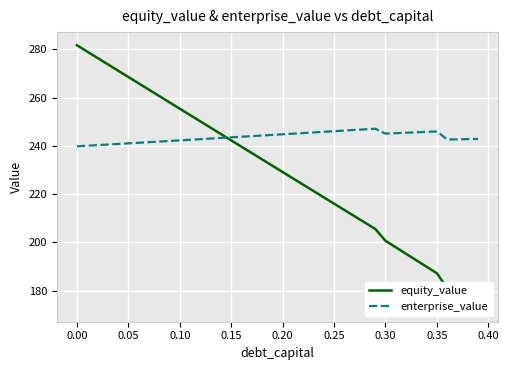

What is the lowest value of the enterprise_value series?

239.8